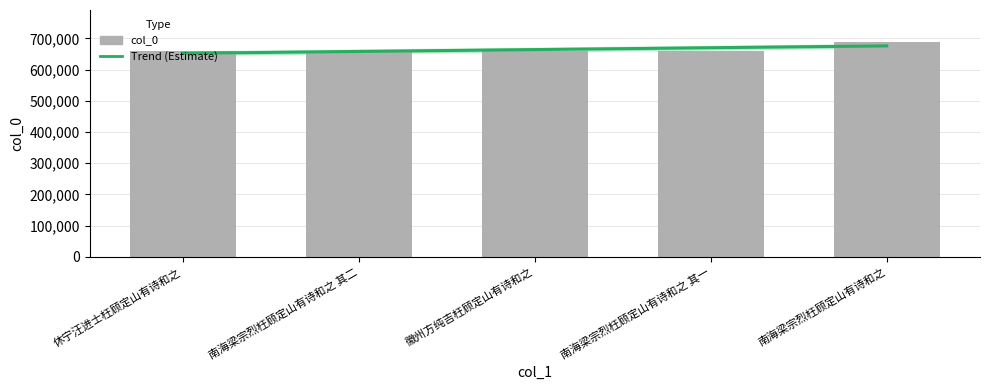

True or false: the data shows 359365 at 徽州方纯吉枉顾定山有诗和之.

False